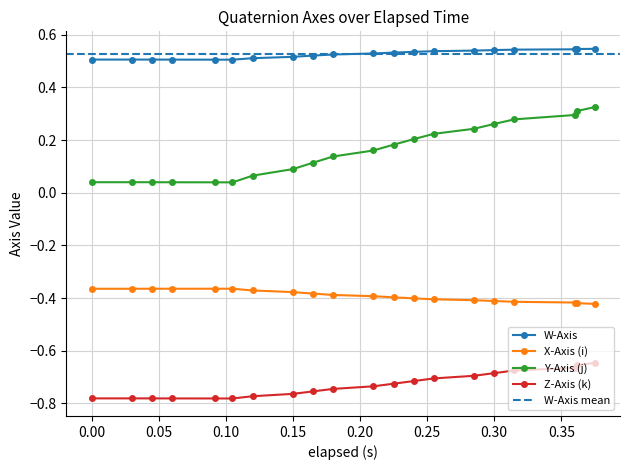

True or false: X-Axis (i) has more than 0 points higher than both neighbors.

True